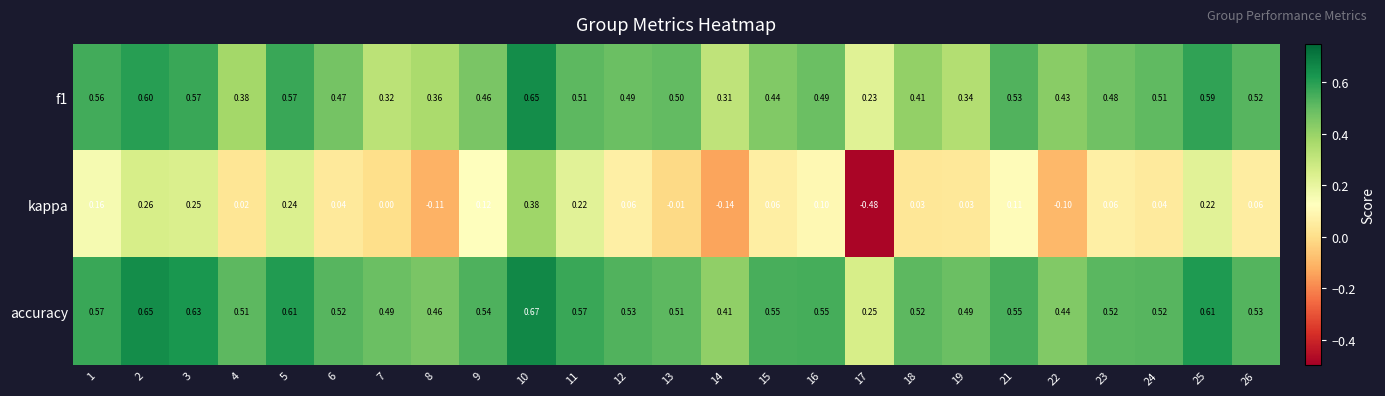

Which series has the largest range (max minus min)?

kappa